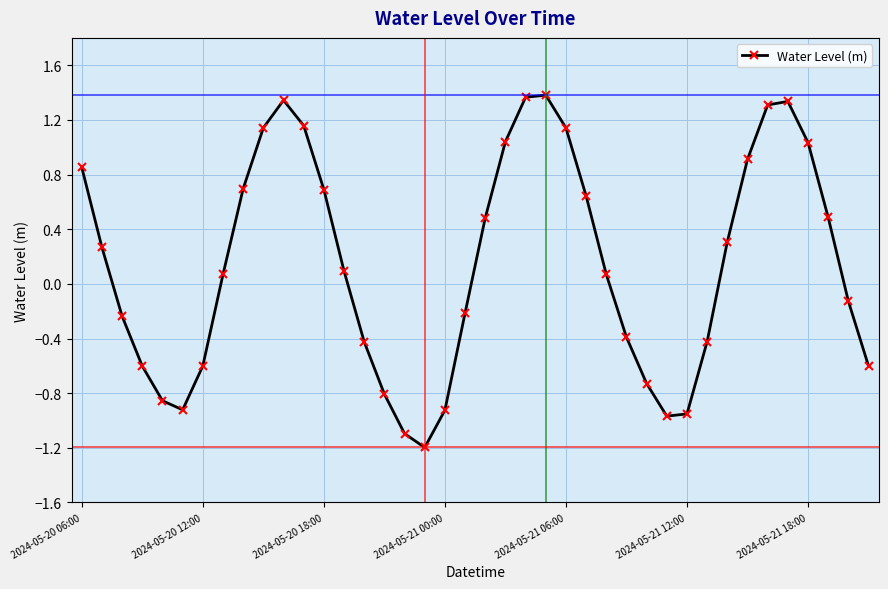

How many points are higher than both their immediate neighbors (excluding endpoints)?

3